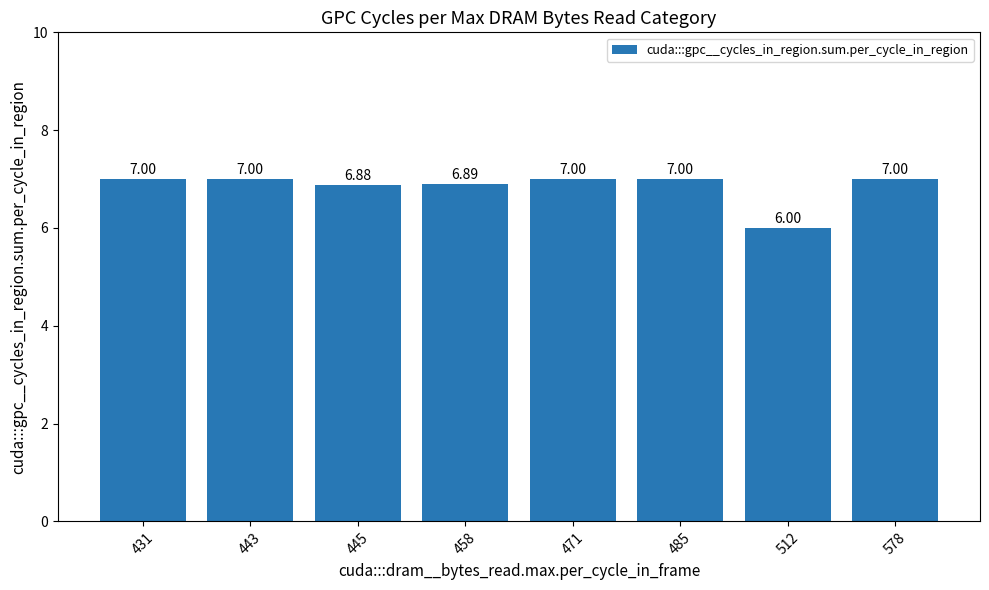

Is it true that the value at 445 is 6.9?

True